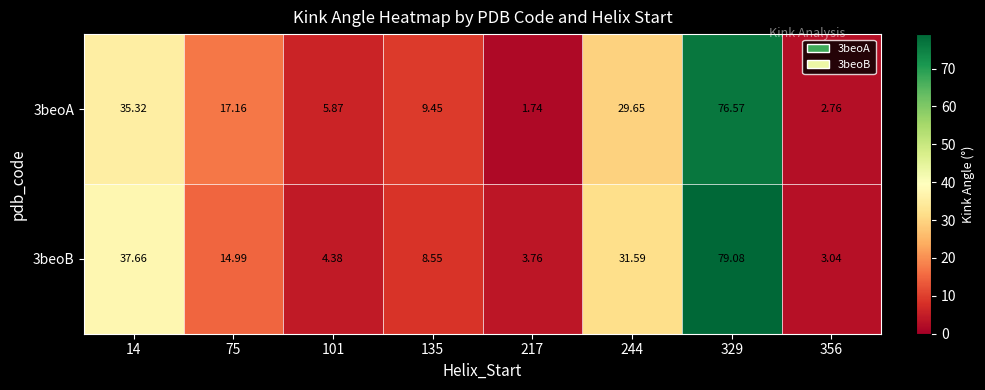

At which category is the sum across all series the highest?

329